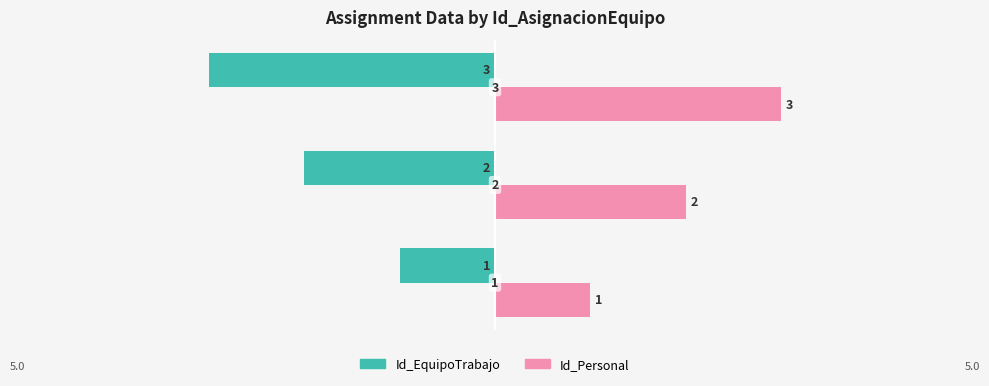

List the series in order of their peak value, highest first.

Id_Personal, Id_EquipoTrabajo